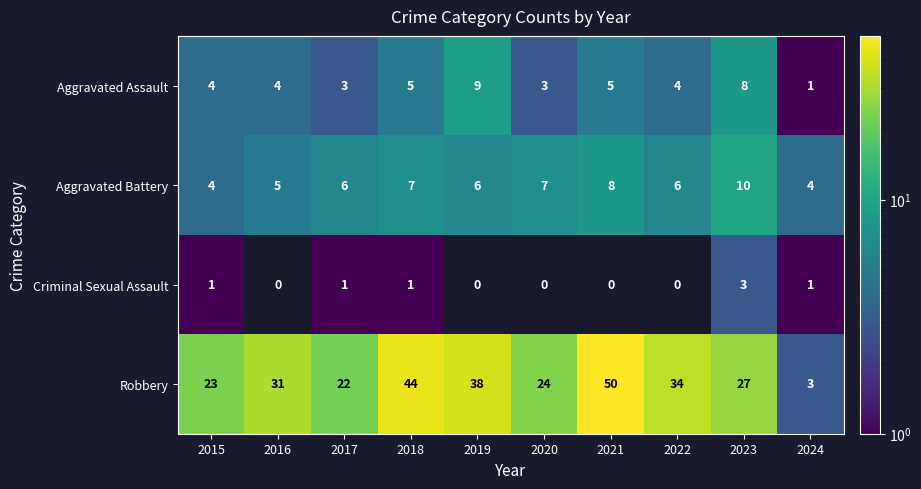

List the labels in order of Robbery value, largest first.

2021, 2018, 2019, 2022, 2016, 2023, 2020, 2015, 2017, 2024